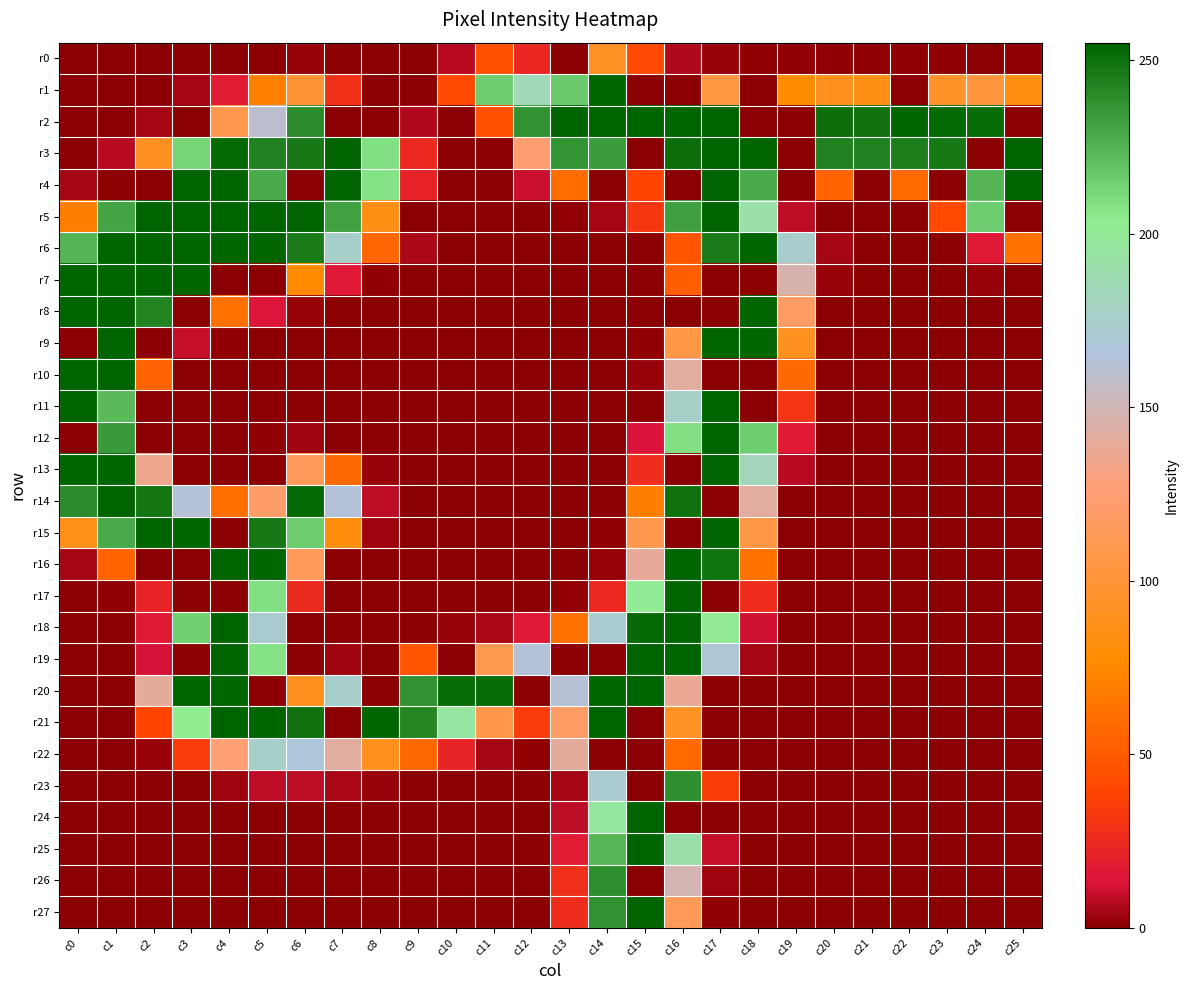

Count the number of data series in this chart.

28